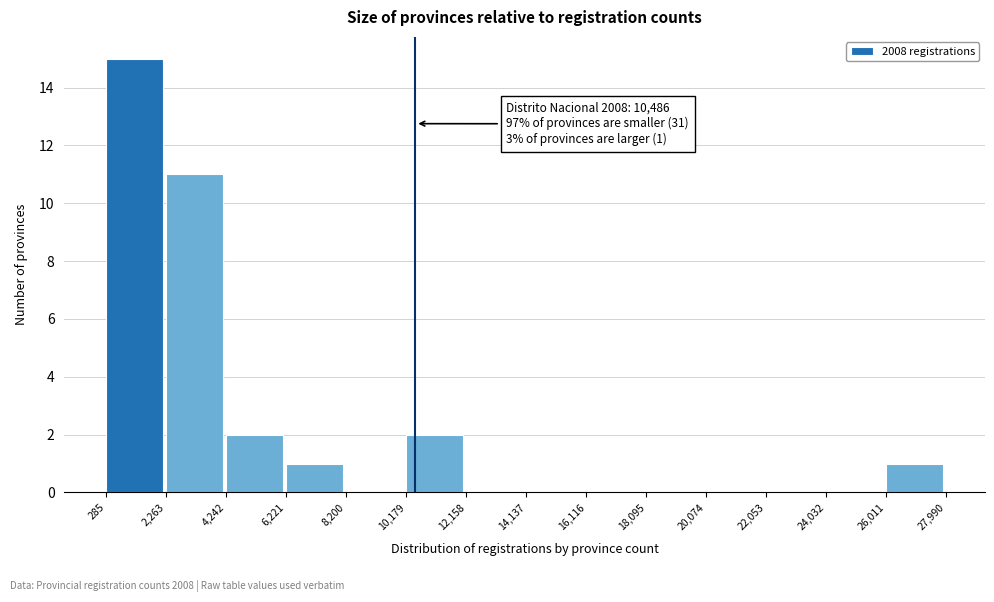

Over which range of the x-axis is the bar tallest?

285 to 2,263